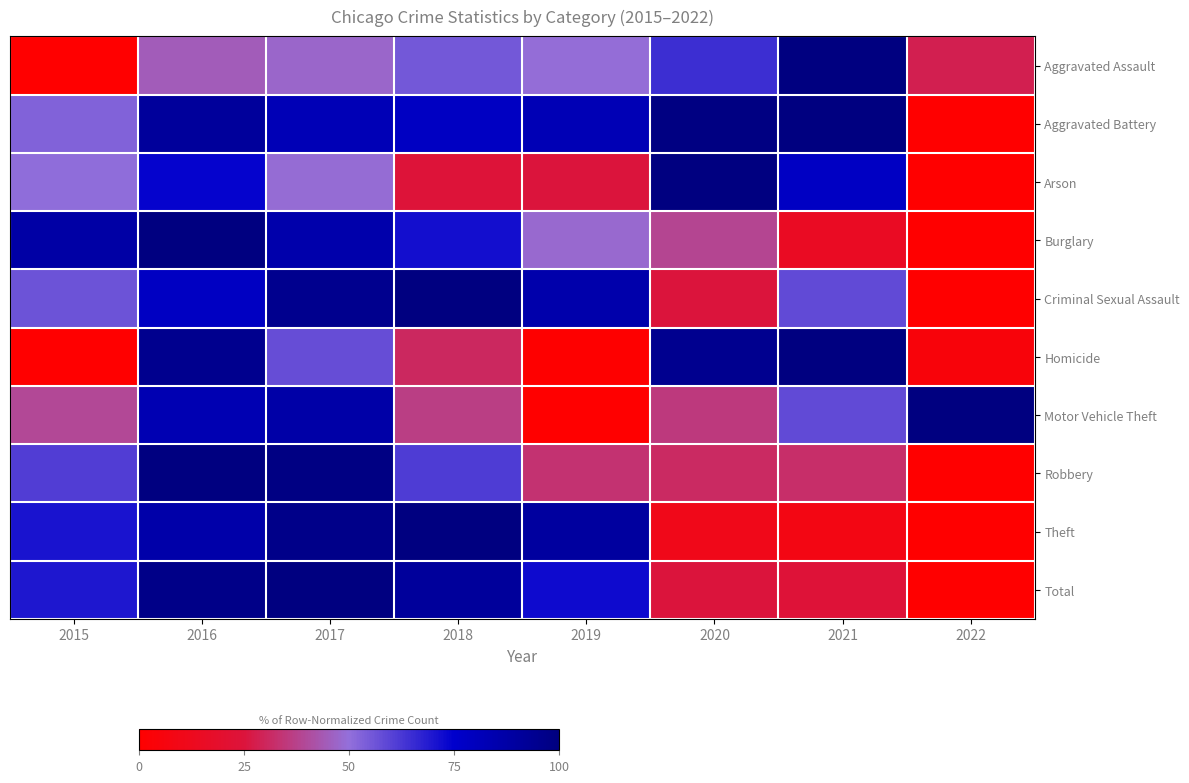

What is the difference between the highest and lowest values at 2019?

89.6